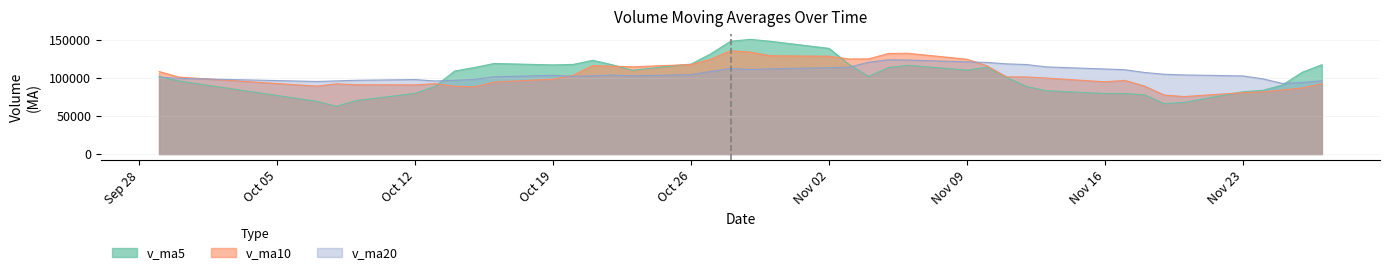

The value of v_ma10 at 2015-10-20 is 103117.9. True or false?

True